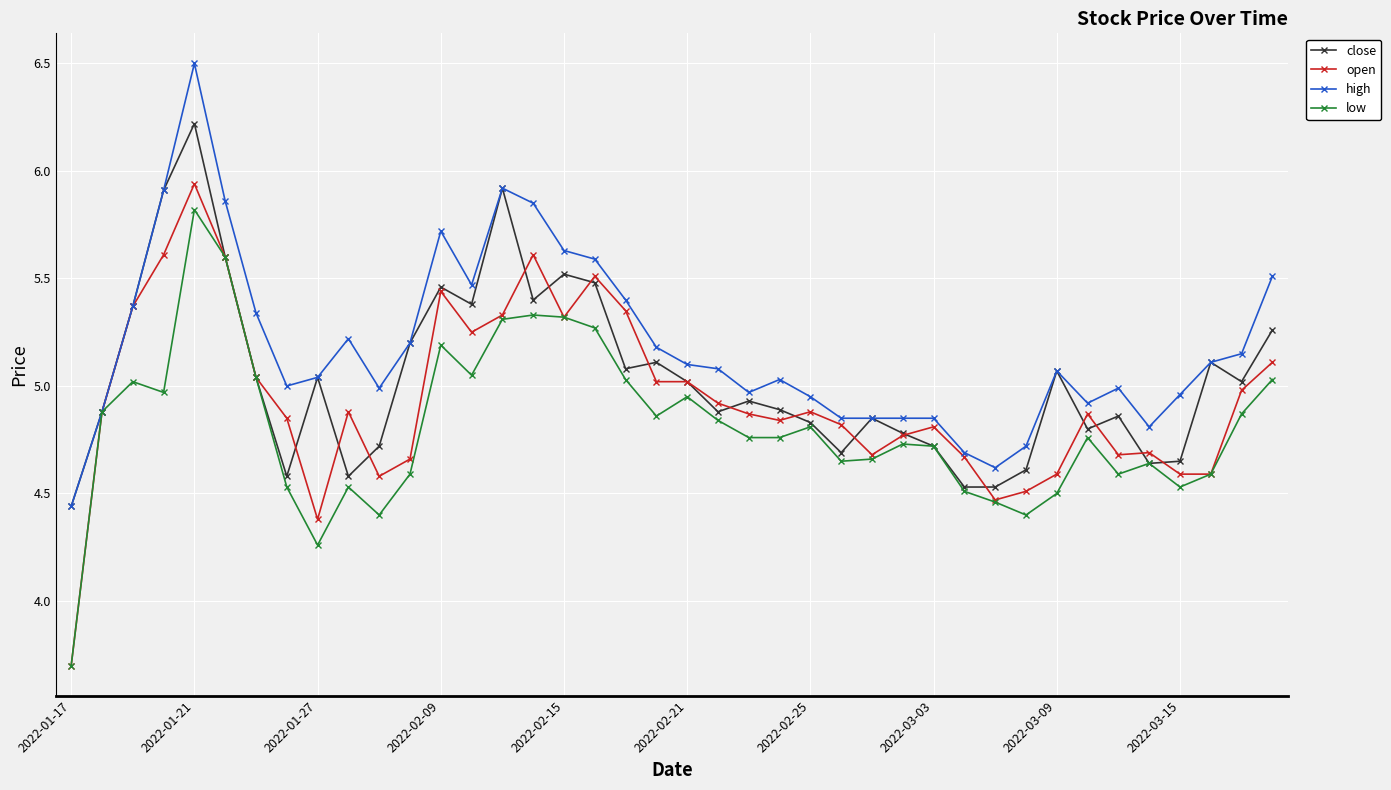

What is the minimum value shown in the chart?

3.7